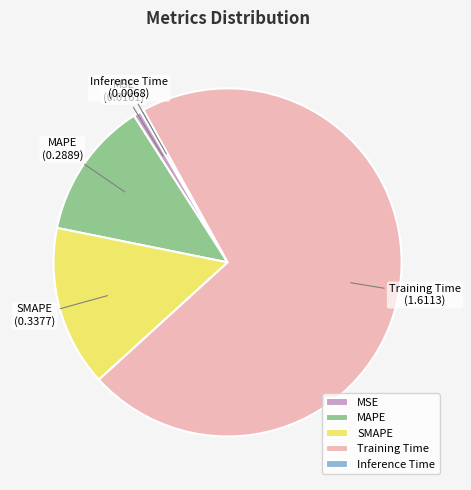

Is the sum of Inference Time and SMAPE greater than half?

No